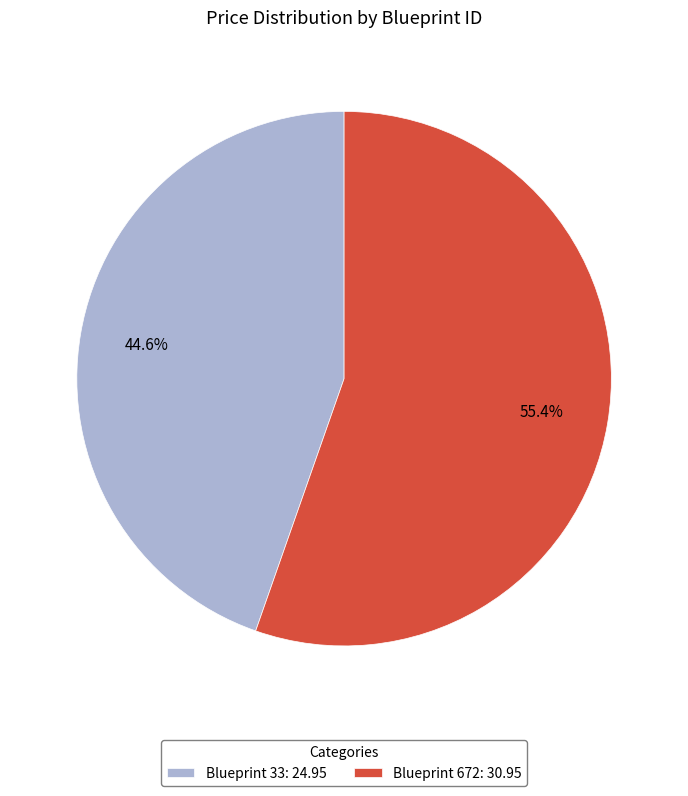

Rank the categories by value from lowest to highest.

Blueprint 33: 24.95, Blueprint 672: 30.95